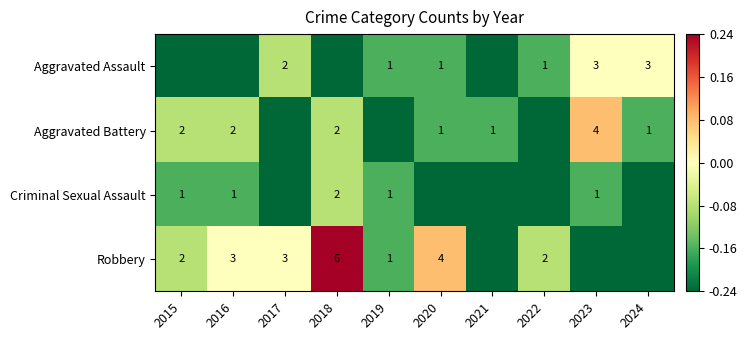

Rank the series at 2022 from highest to lowest value.

Robbery, Aggravated Assault, Aggravated Battery, Criminal Sexual Assault